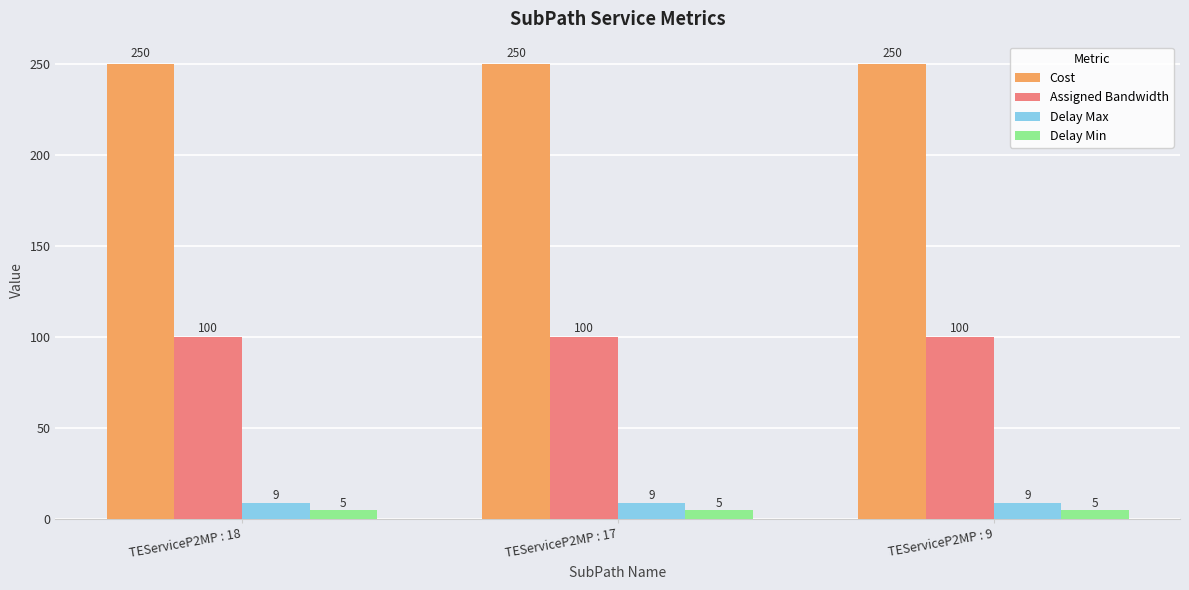

How many distinct data groups are displayed?

4